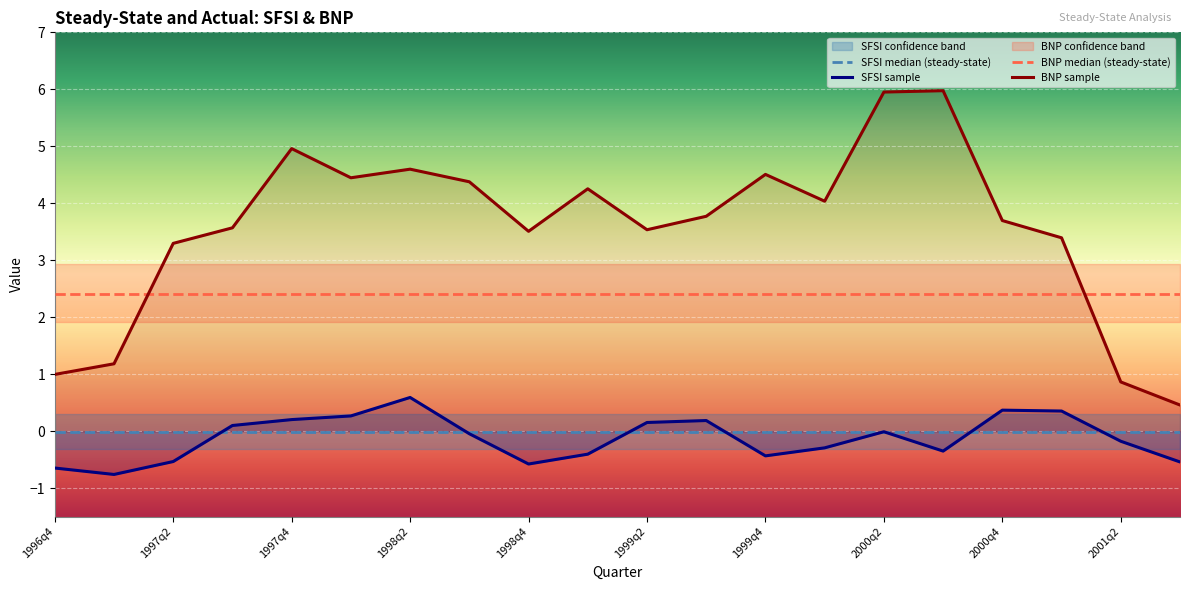

True or false: BNP sample and SFSI sample intersect in this chart.

False